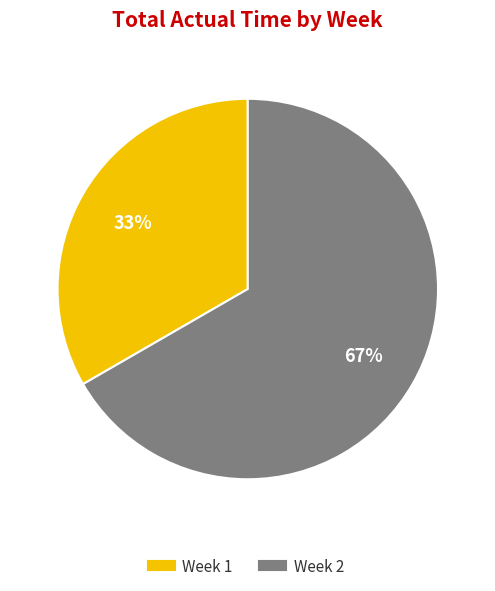

Is there any slice that represents more than half of the pie?

Yes